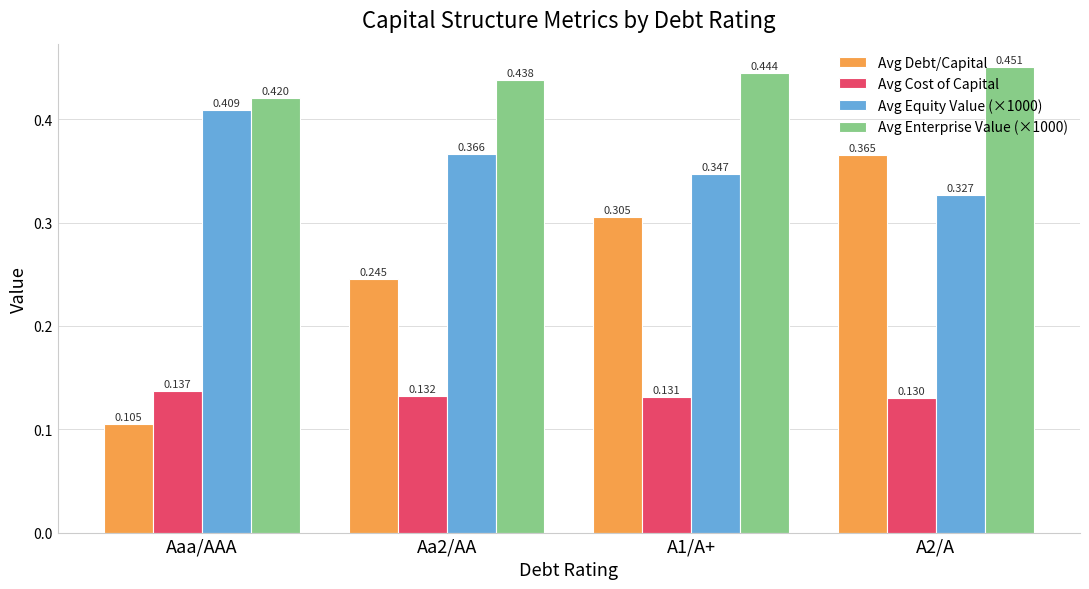

Which label corresponds to the largest value in the chart?

A2/A